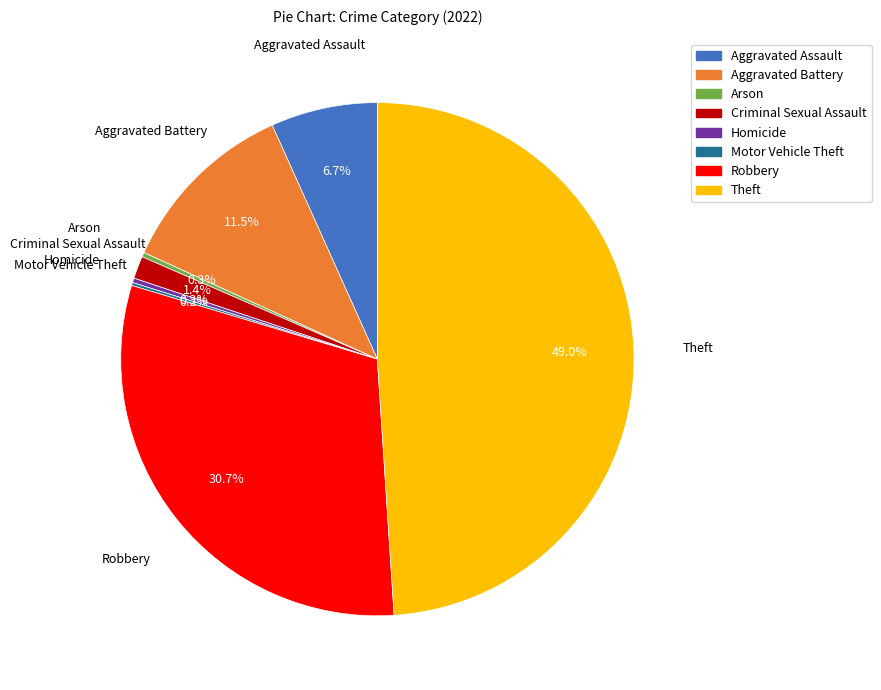

What is the ratio of the value at Aggravated Battery to the value at Theft?

0.2